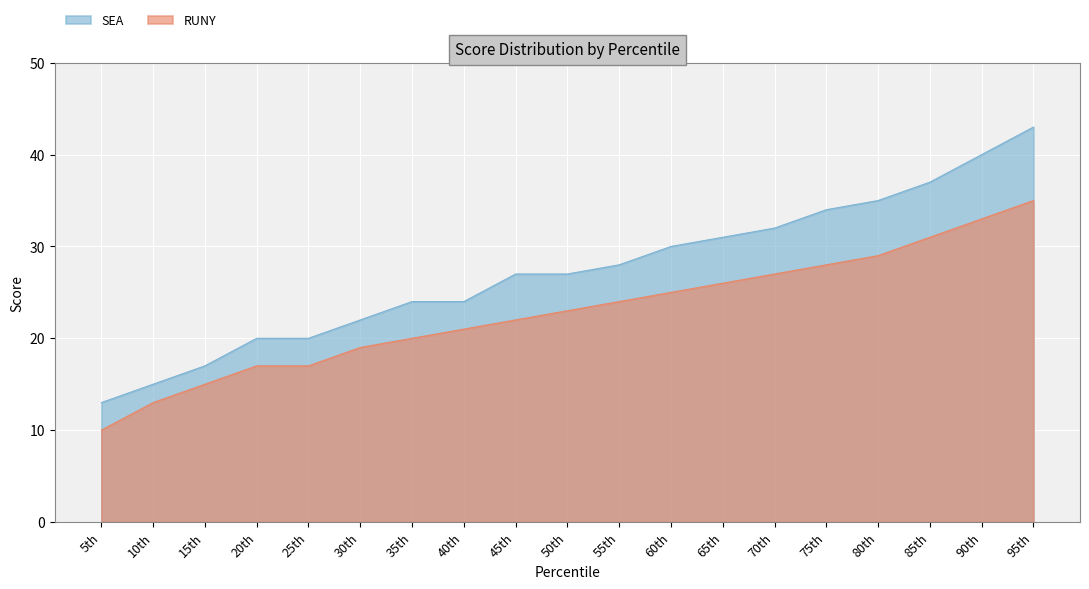

What is the lowest value of the SEA series?

13